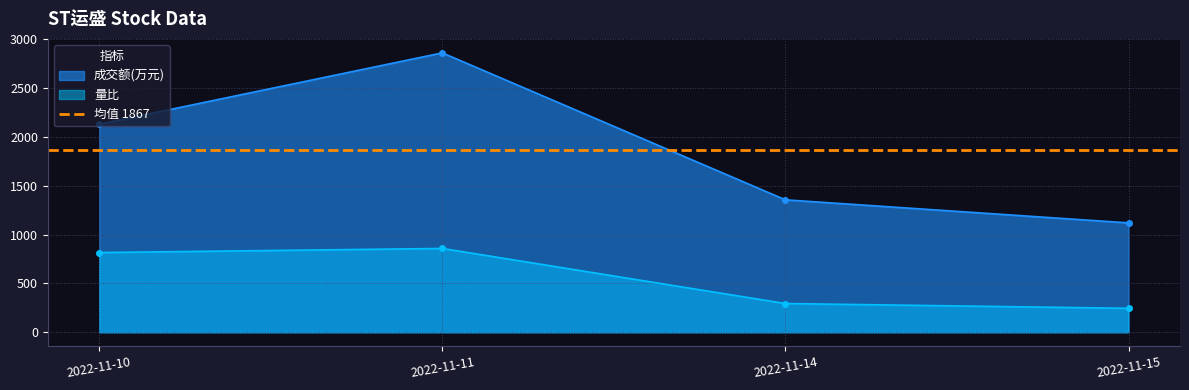

Where is 成交额(万元) nearest to the value 1990?

2022-11-10